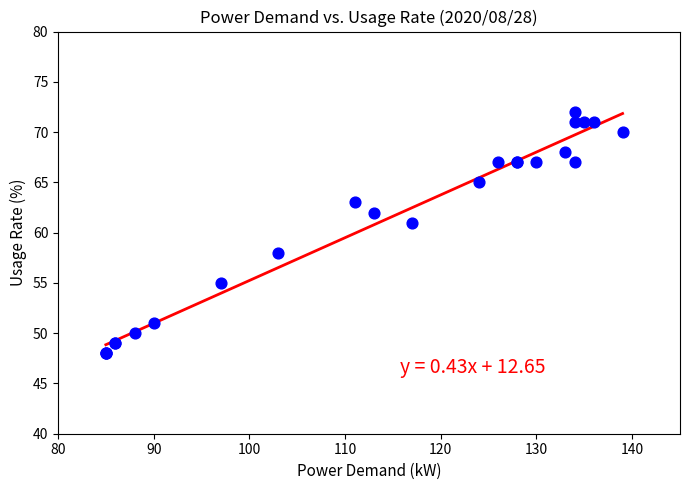

What Y value in the scatter plot is closest to 60?

61